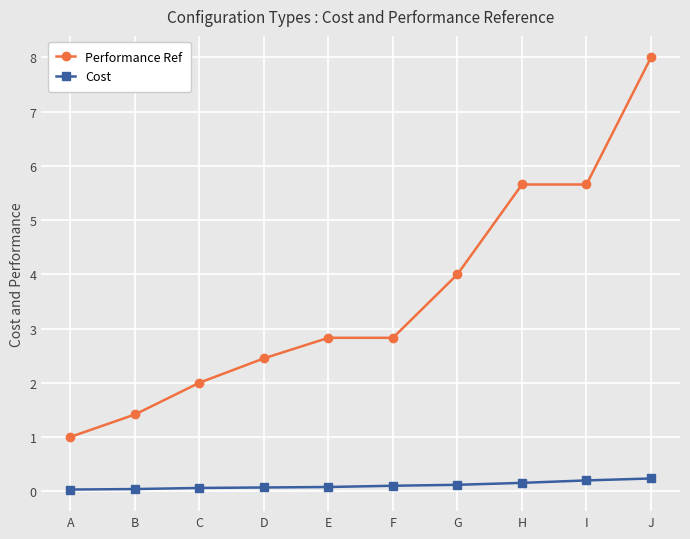

Rank the series by their maximum value, from highest to lowest.

Performance Ref, Cost